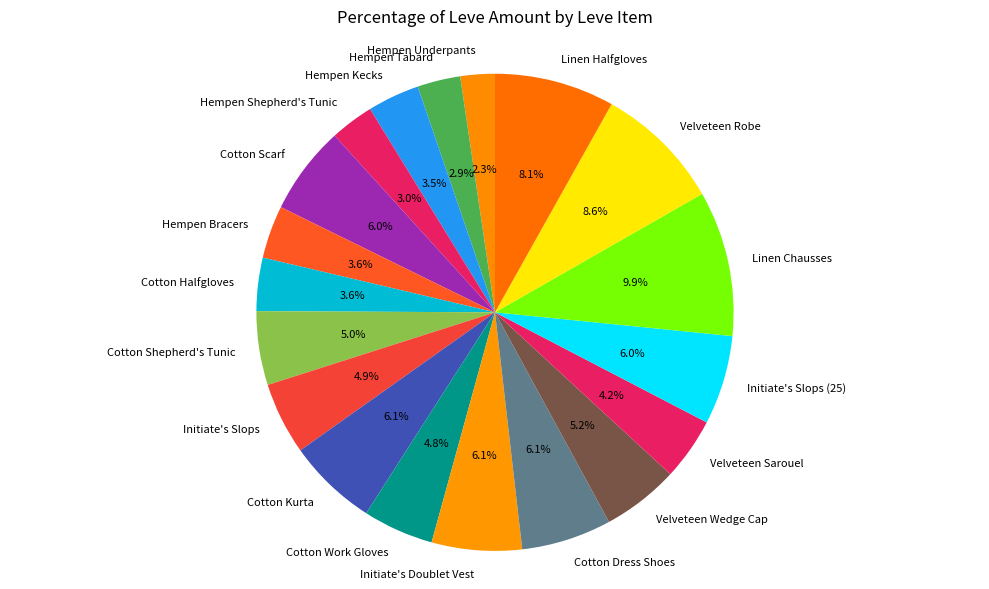

What percentage do Linen Chausses and Hempen Underpants together represent?

12.2%